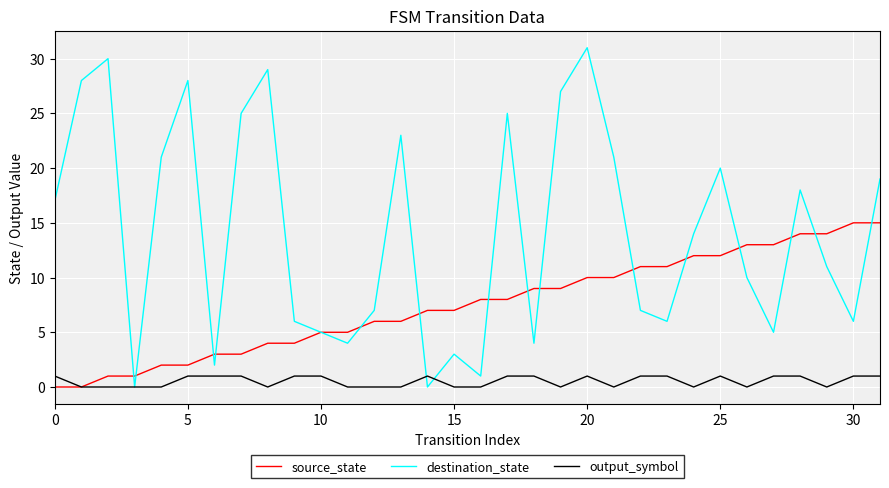

Rank the series by their average value, from highest to lowest.

destination_state, source_state, output_symbol